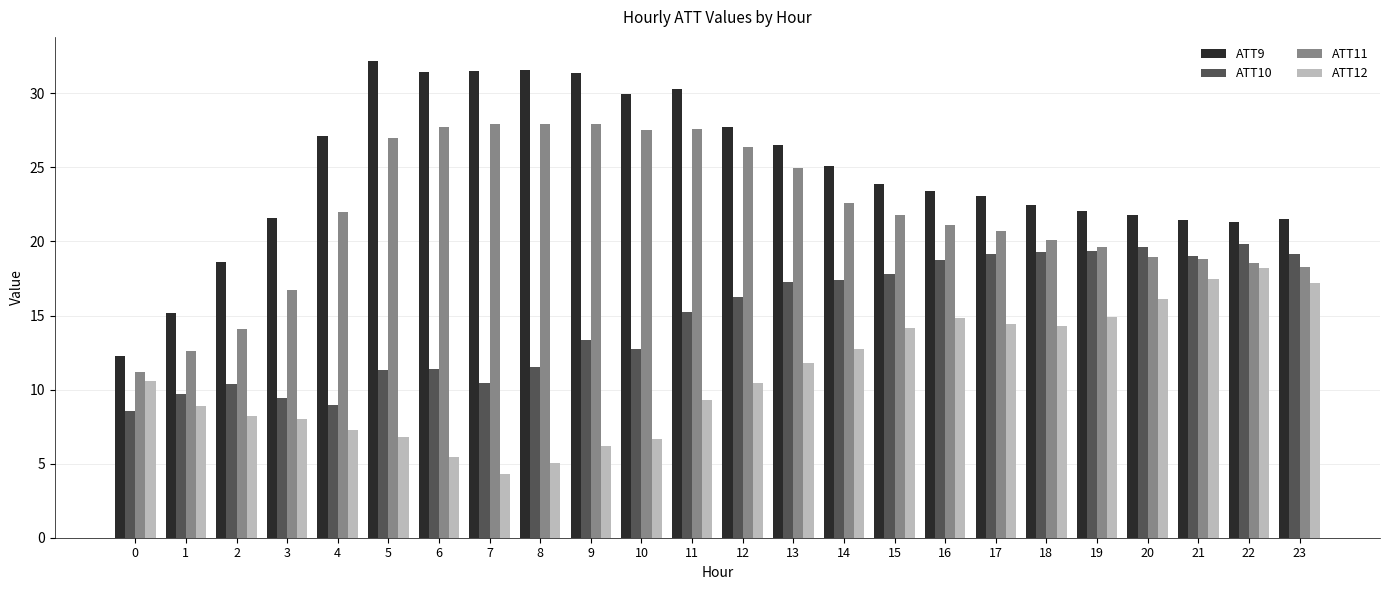

List the series in order of their overall mean, highest first.

ATT9, ATT11, ATT10, ATT12